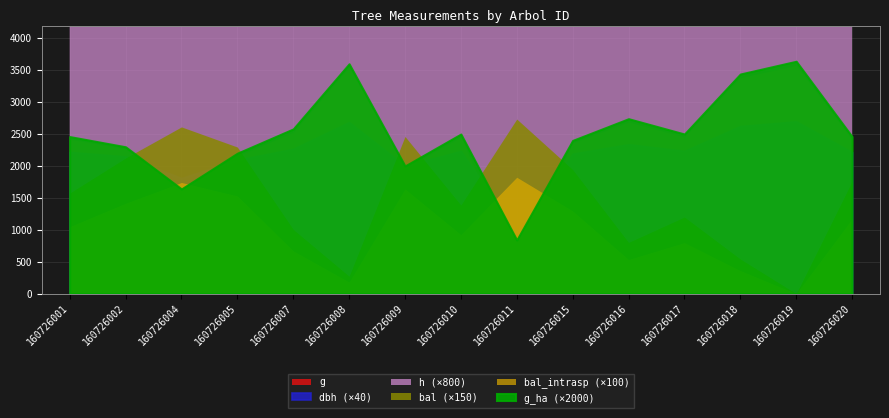

List the labels in order of dbh value, smallest first.

160726011, 160726004, 160726009, 160726005, 160726002, 160726015, 160726020, 160726001, 160726010, 160726017, 160726007, 160726016, 160726018, 160726008, 160726019